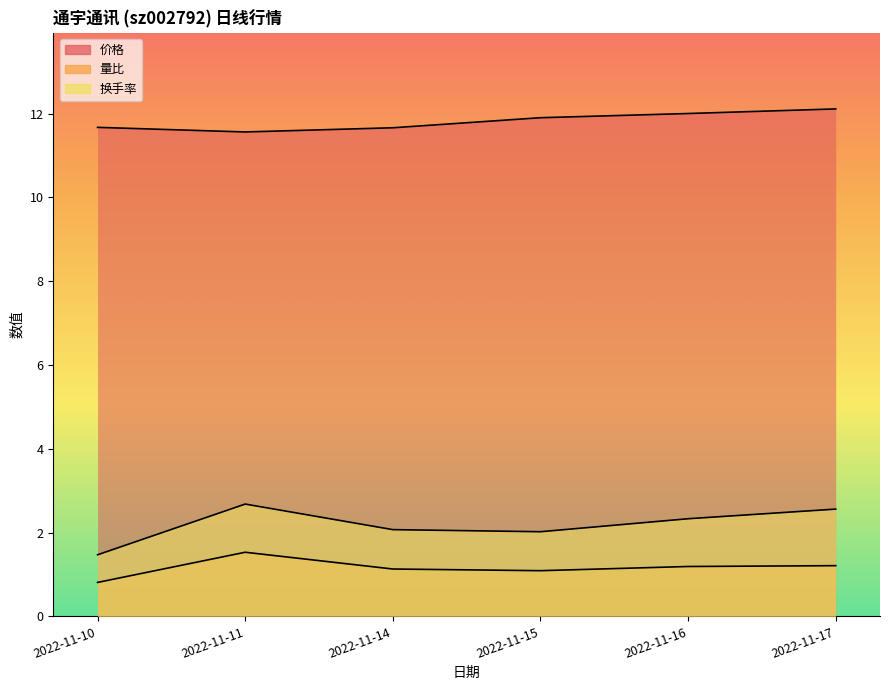

How many data points in 换手率 are above 2?

5